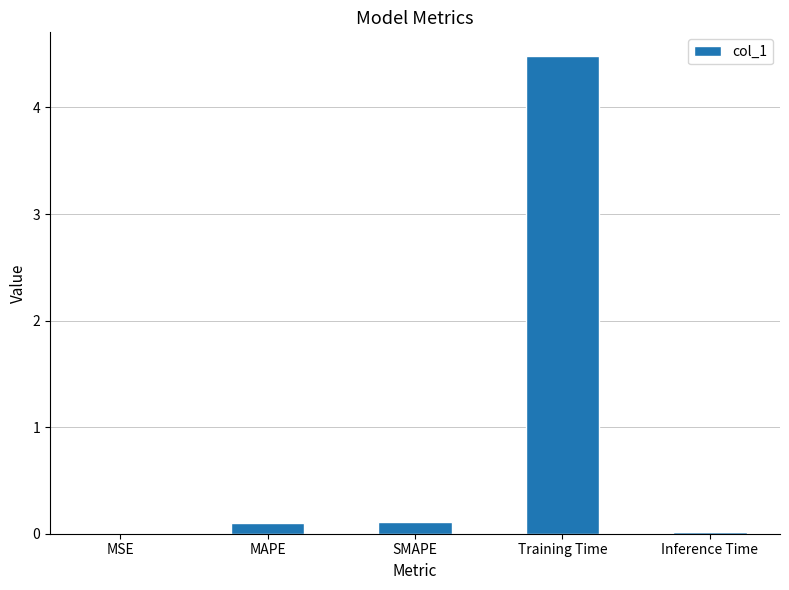

What is the greatest value displayed?

4.5